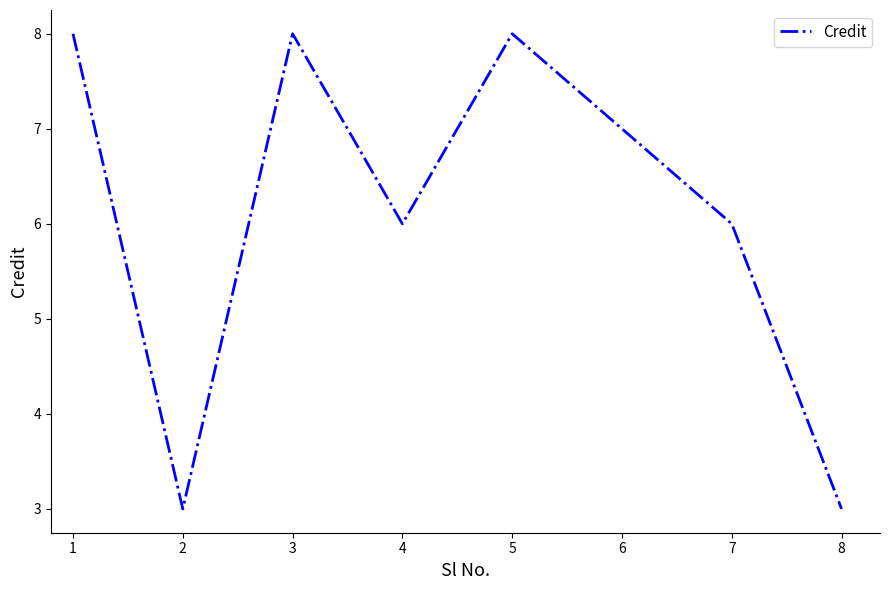

Is it true that the value at 7 is 6?

True